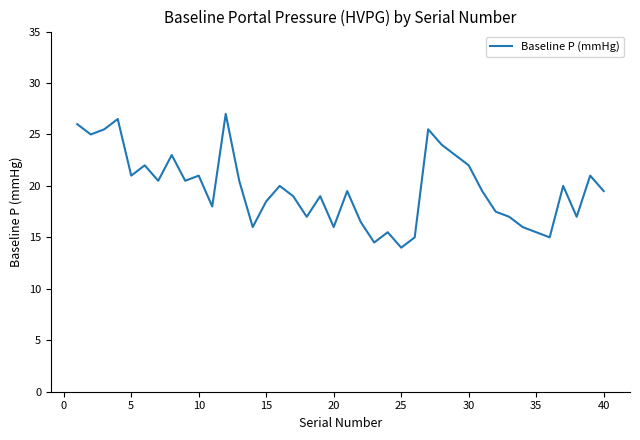

What is the minimum value shown in the chart?

14.0